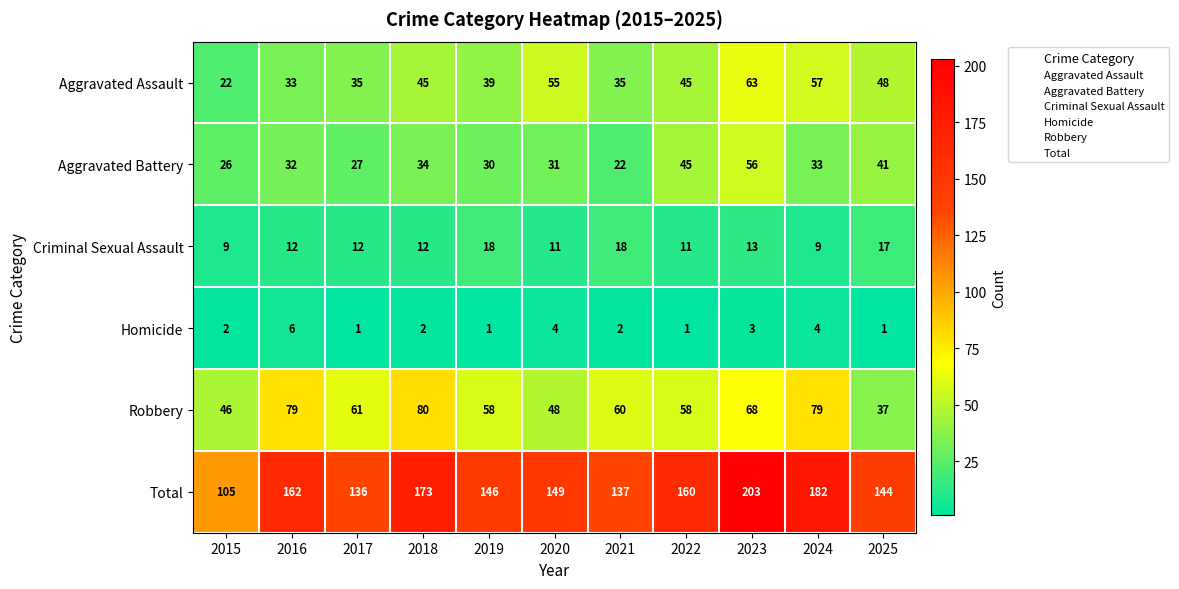

At how many categories does at least one series exceed 185?

1